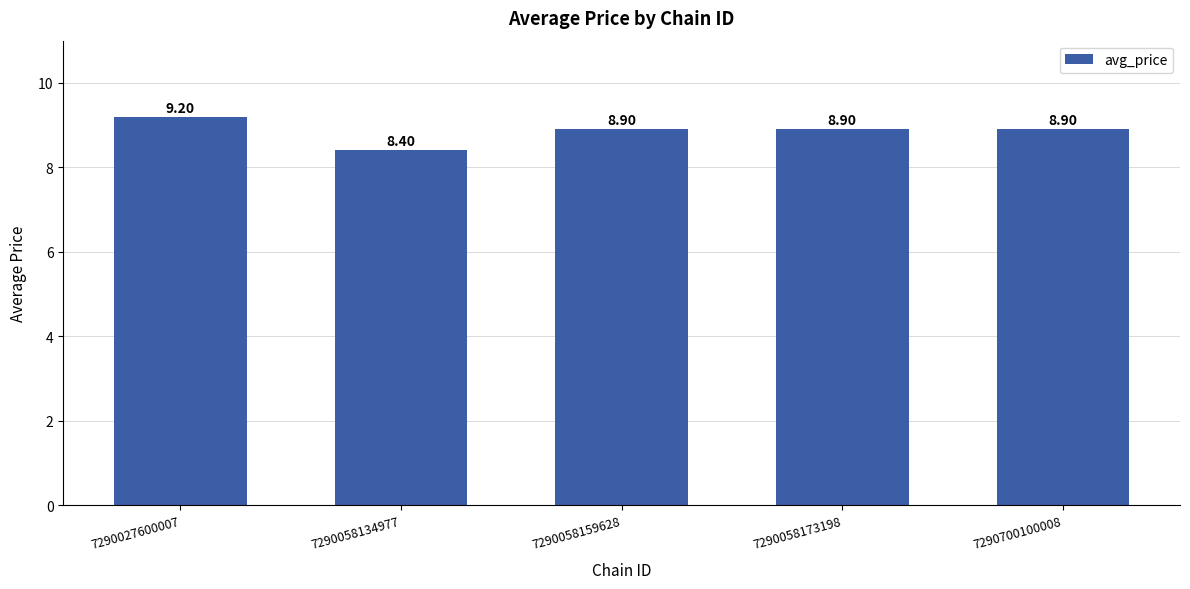

What is the sum of the values at 7290027600007 and 7290058173198?

18.1